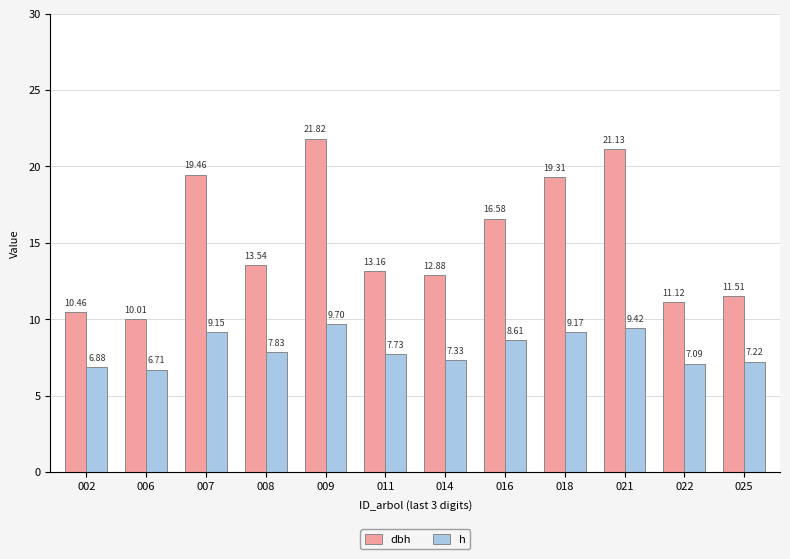

What is the spread (max minus min) of values at 018?

10.1